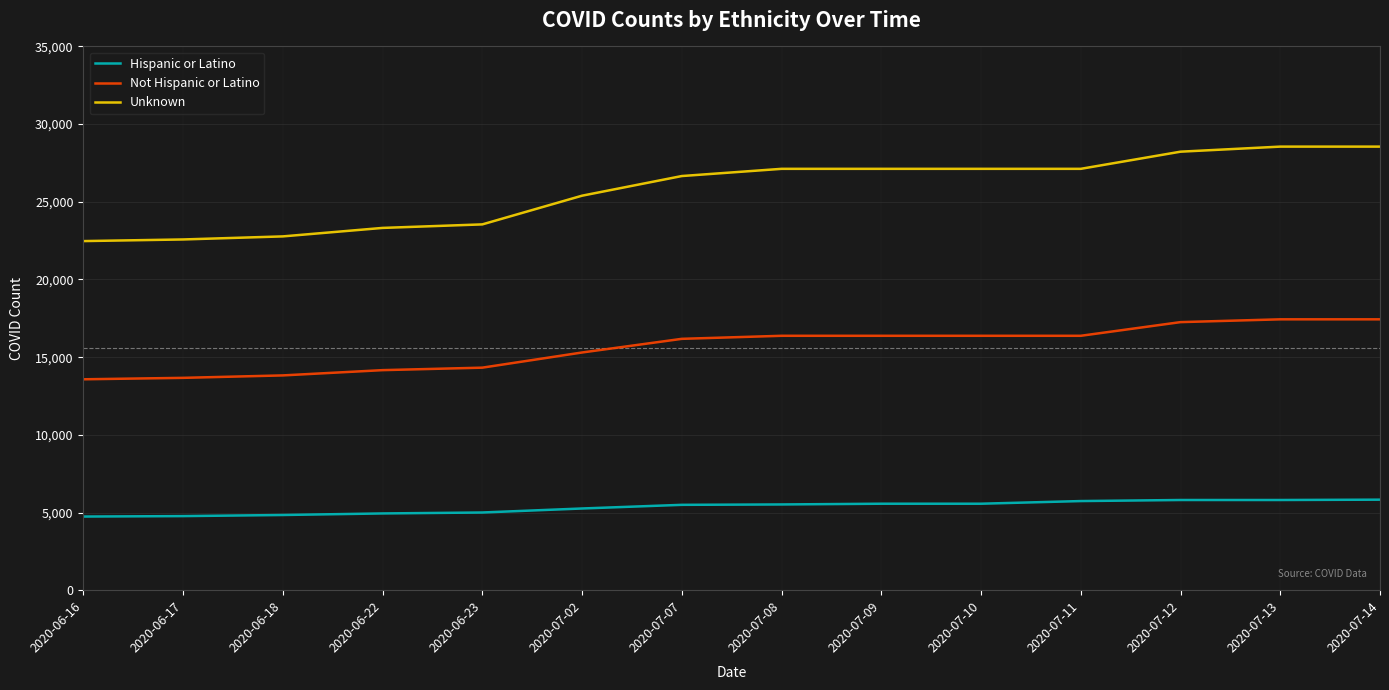

What is the sum of all Not Hispanic or Latino values?

218660